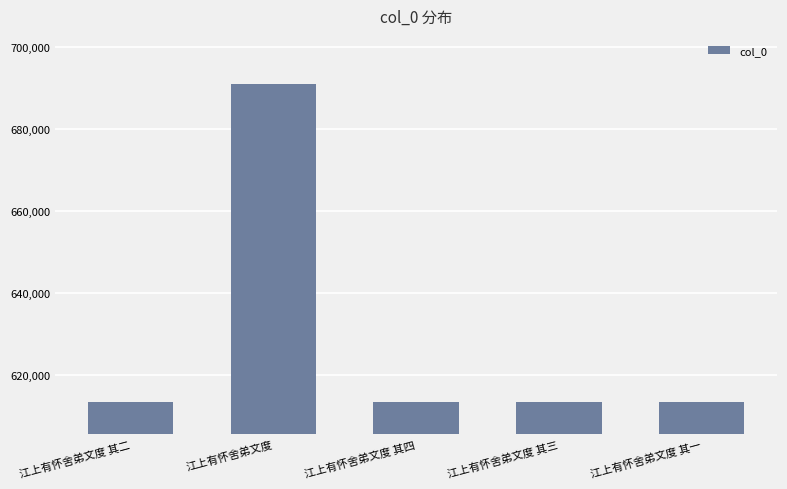

The chart shows a value of 613281 at 江上有怀舍弟文度 其四. True or false?

True